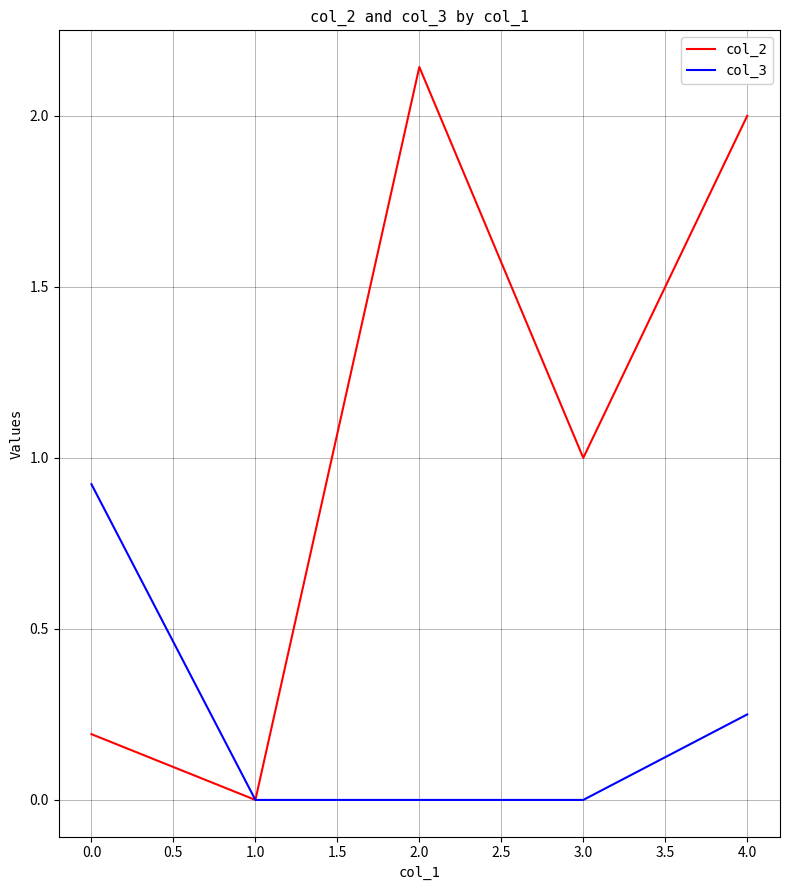

What is the maximum value for col_3?

0.9